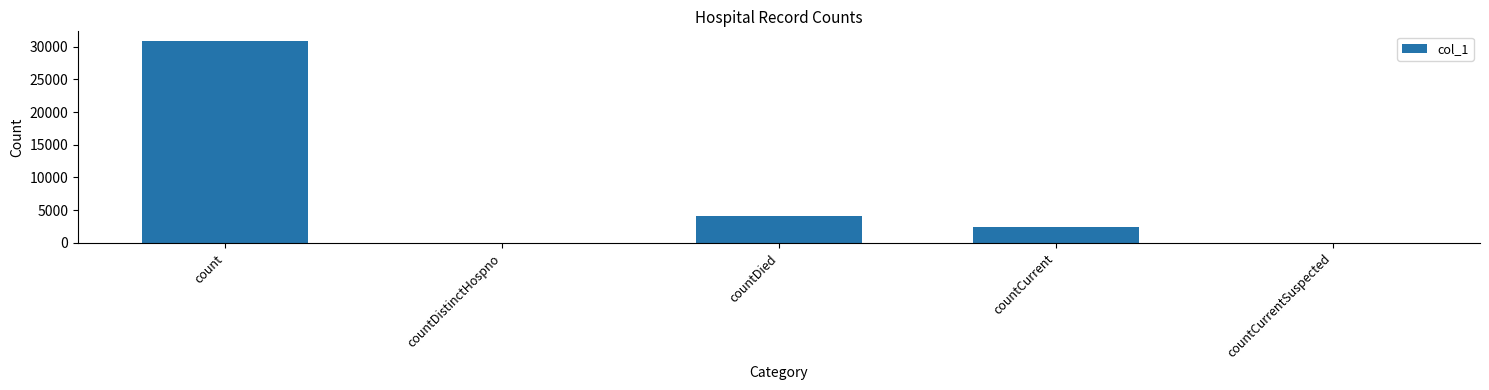

What is the sum of the values at countDistinctHospno and countCurrent?

2372